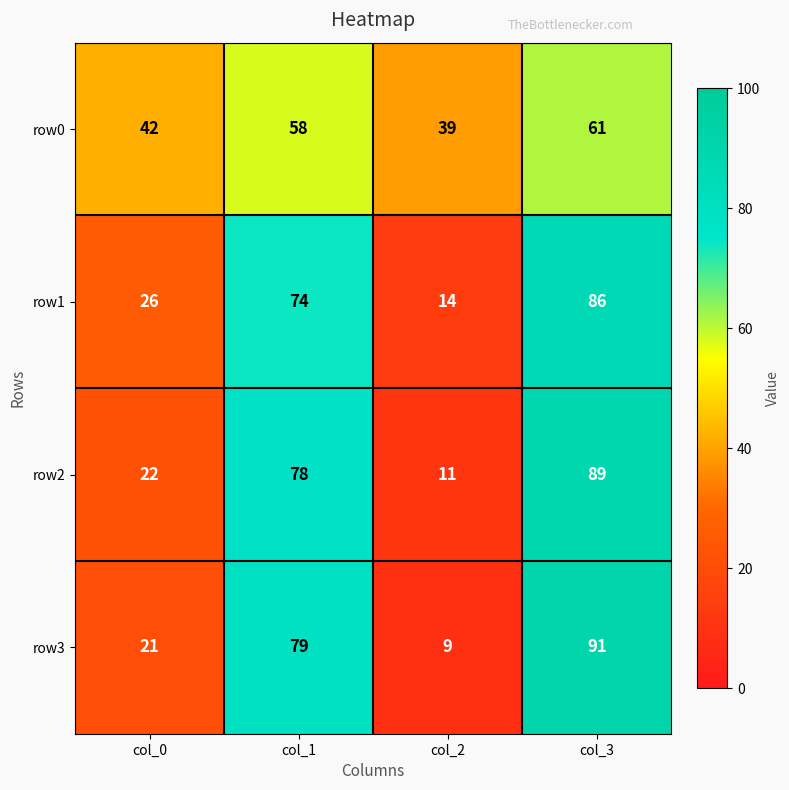

What is the greatest value displayed?

91